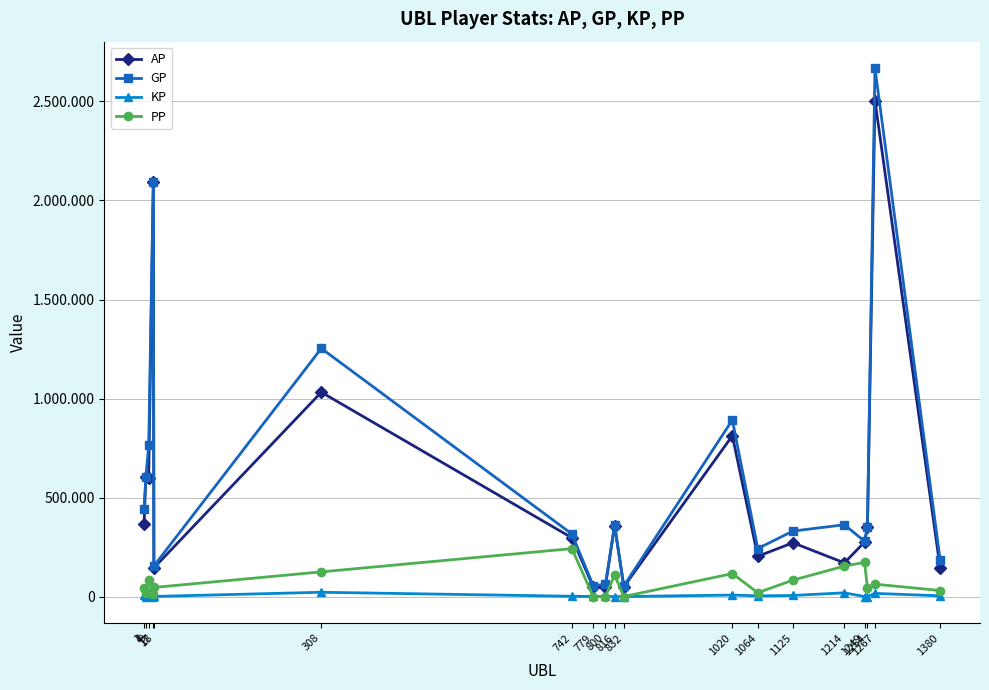

Rank the categories by GP value from lowest to highest.

832, 779, 800, 18, 1380, 1064, 1249, 742, 1125, 1254, 816, 1214, 1, 4, 9, 1020, 308, 17, 1267